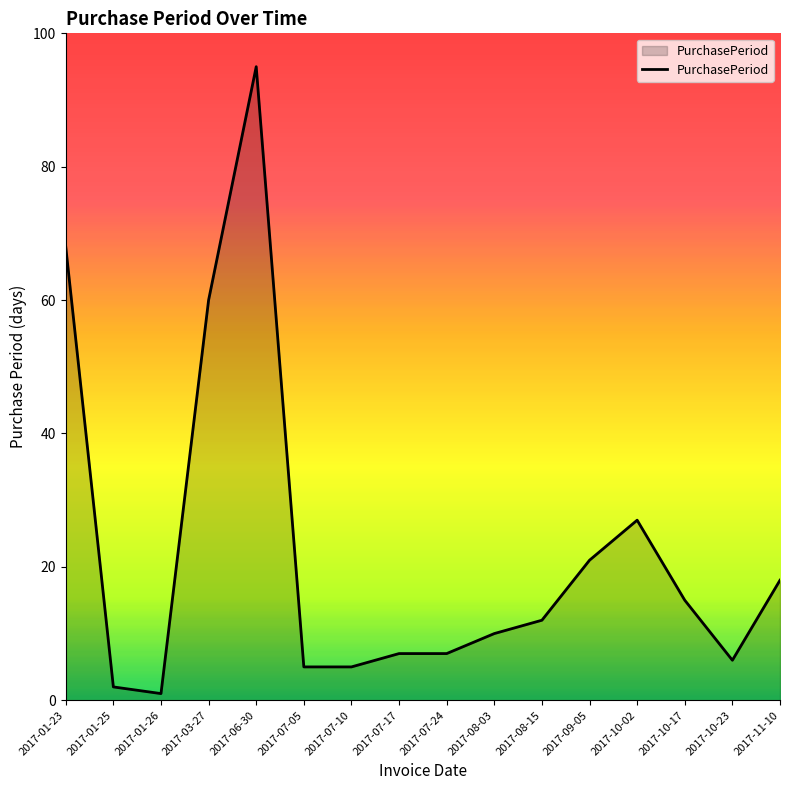

Where is the first local maximum?

2017-06-30